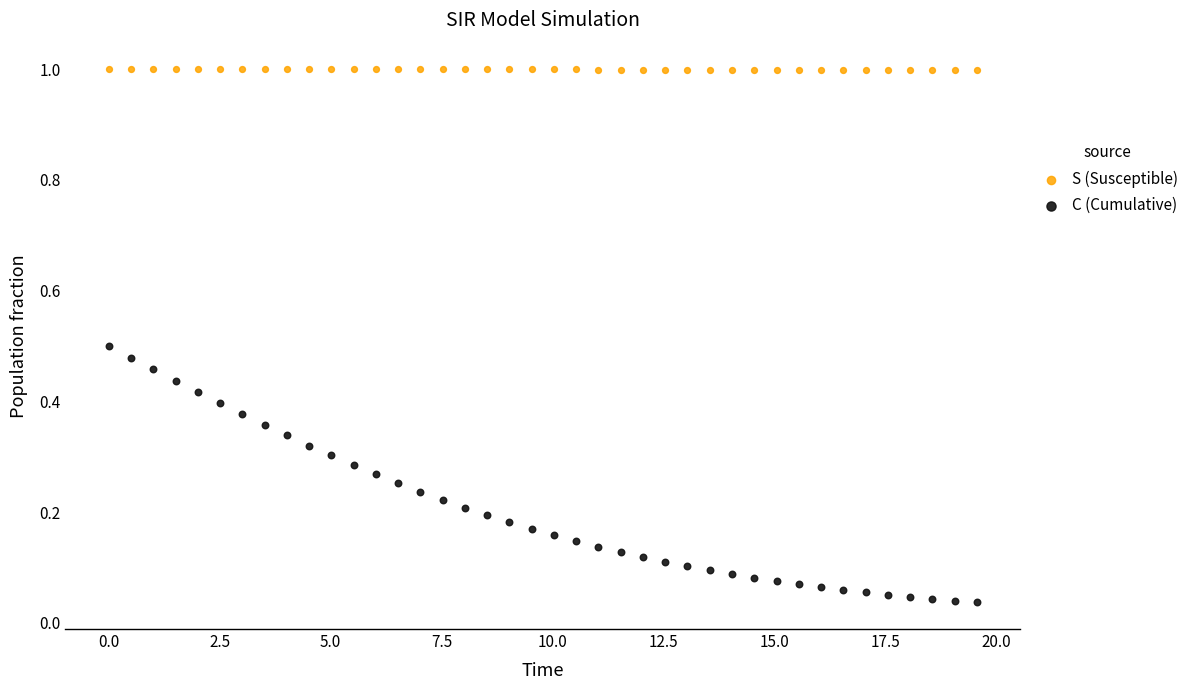

Which series contains the highest Y value?

S (Susceptible)